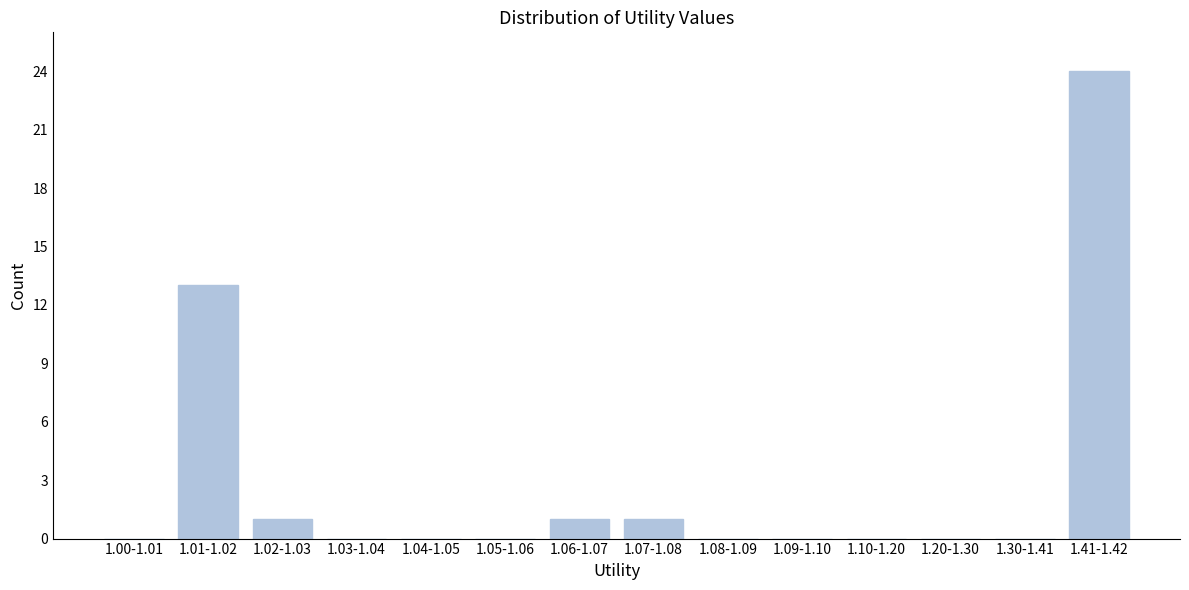

Reading right to left, transcribe all the data shown in this chart.

1.41-1.42=24	1.30-1.41=0	1.20-1.30=0	1.10-1.20=0	1.09-1.10=0	1.08-1.09=0	1.07-1.08=1	1.06-1.07=1	1.05-1.06=0	1.04-1.05=0	1.03-1.04=0	1.02-1.03=1	1.01-1.02=13	1.00-1.01=0